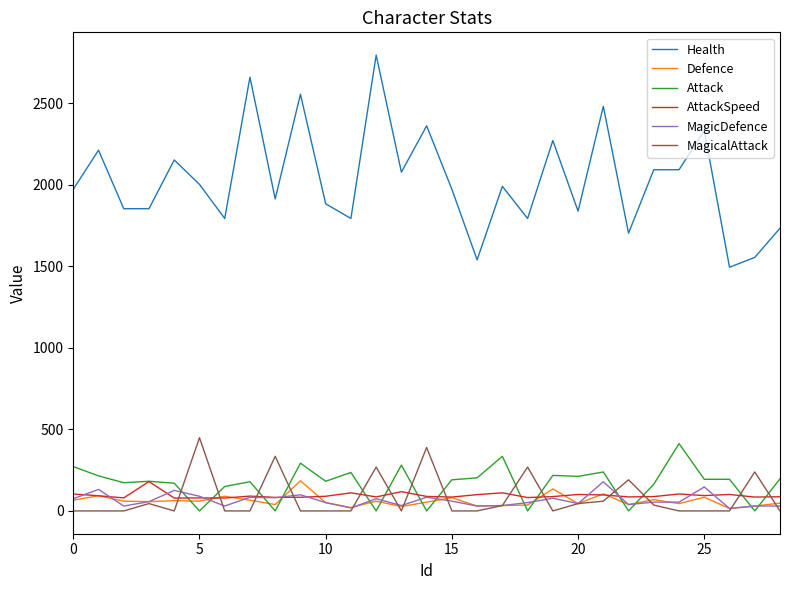

What are all the series names shown in the legend?

Health, Defence, Attack, AttackSpeed, MagicDefence, MagicalAttack